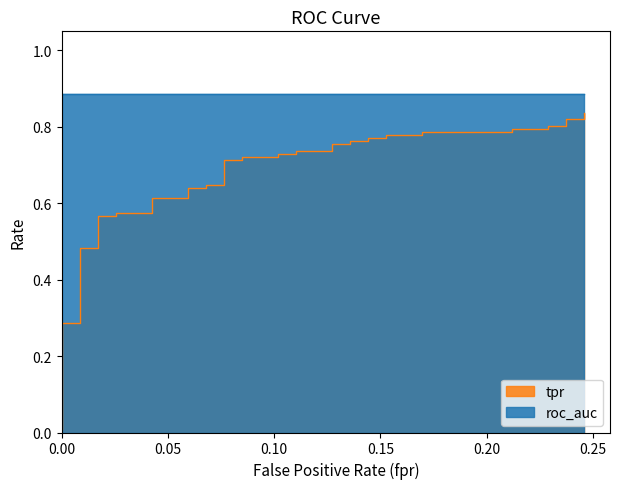

What is the greatest value displayed?

0.8